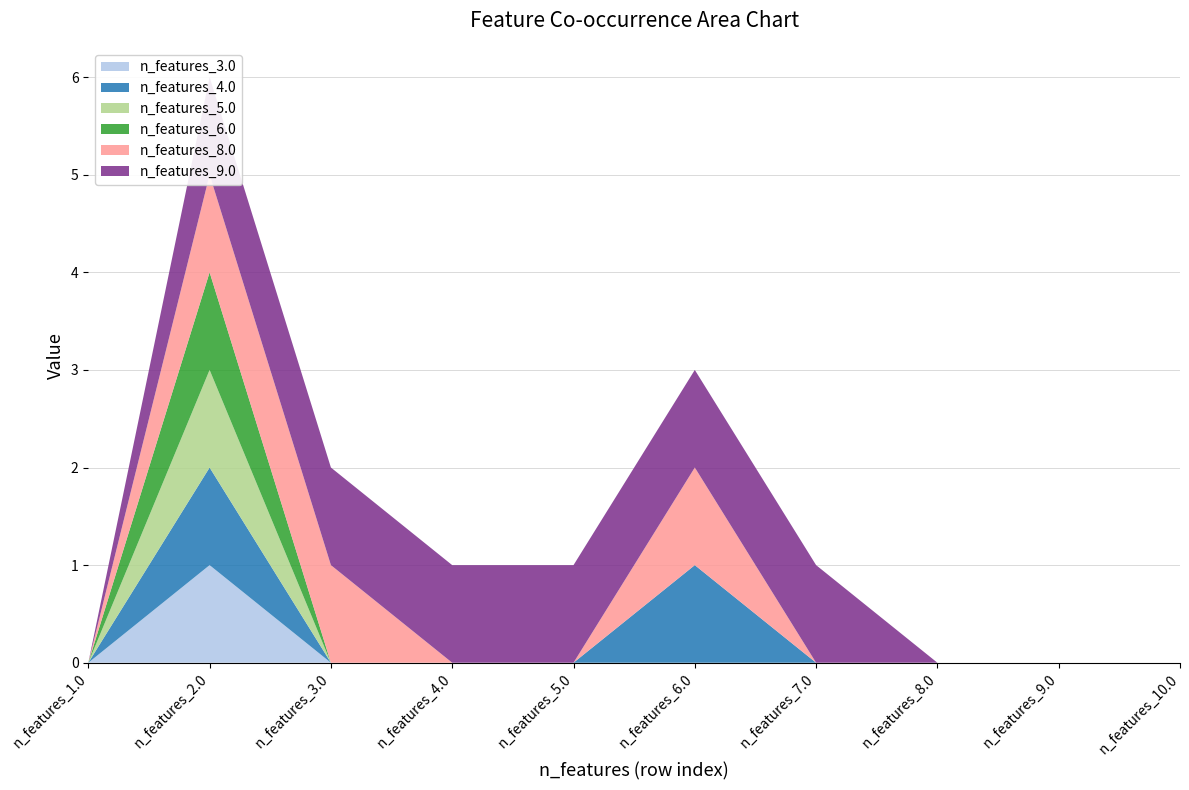

Reading left to right, transcribe all the data shown in this chart.

n_features_3.0: 0	1	0	0	0	0	0	0	0	0
n_features_4.0: 0	1	0	0	0	1	0	0	0	0
n_features_5.0: 0	1	0	0	0	0	0	0	0	0
n_features_6.0: 0	1	0	0	0	0	0	0	0	0
n_features_8.0: 0	1	1	0	0	1	0	0	0	0
n_features_9.0: 0	1	1	1	1	1	1	0	0	0